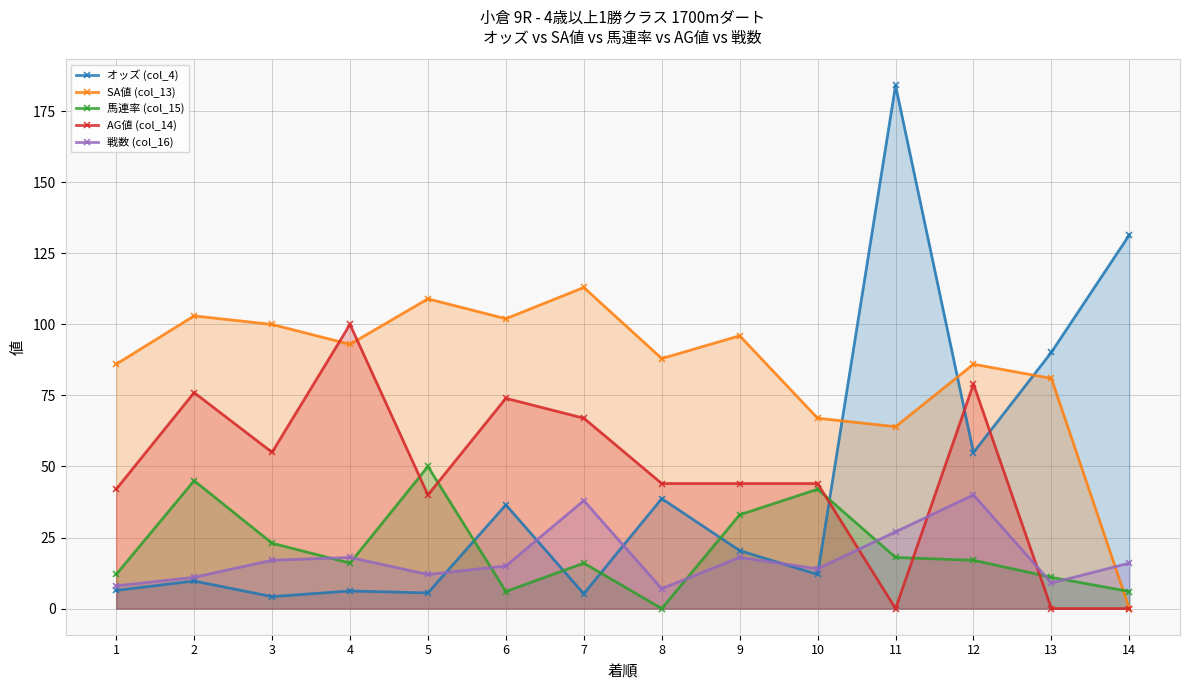

At which category does 馬連率 (col_15) reach its first local valley?

4